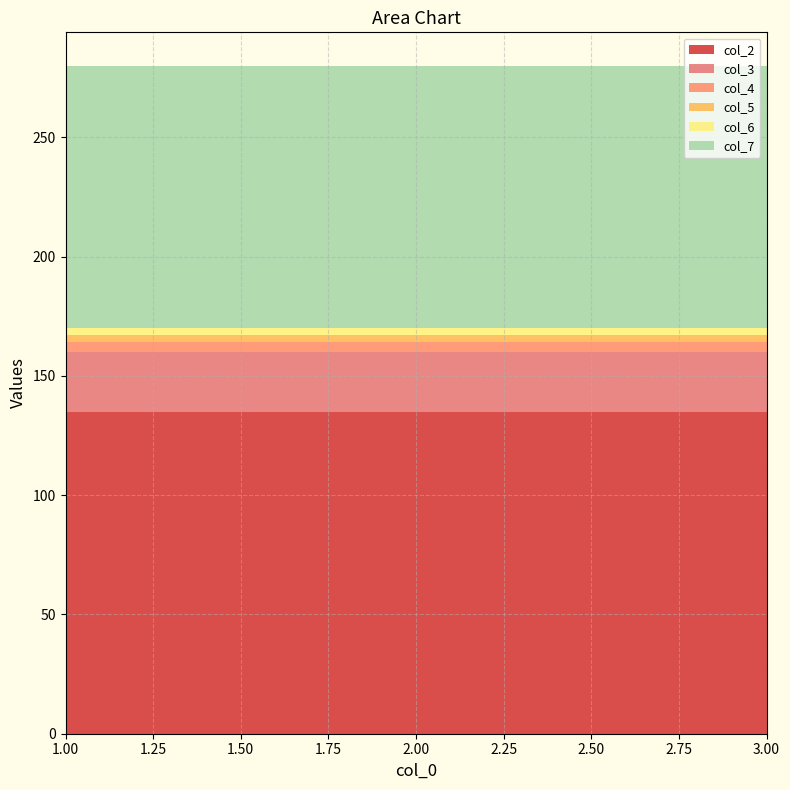

Reading left to right, transcribe all the data shown in this chart.

col_2: 1=135	2=135	3=135
col_3: 1=25	2=25	3=25
col_4: 1=4	2=4	3=4
col_5: 1=3	2=3	3=3
col_6: 1=3	2=3	3=3
col_7: 1=110	2=110	3=110